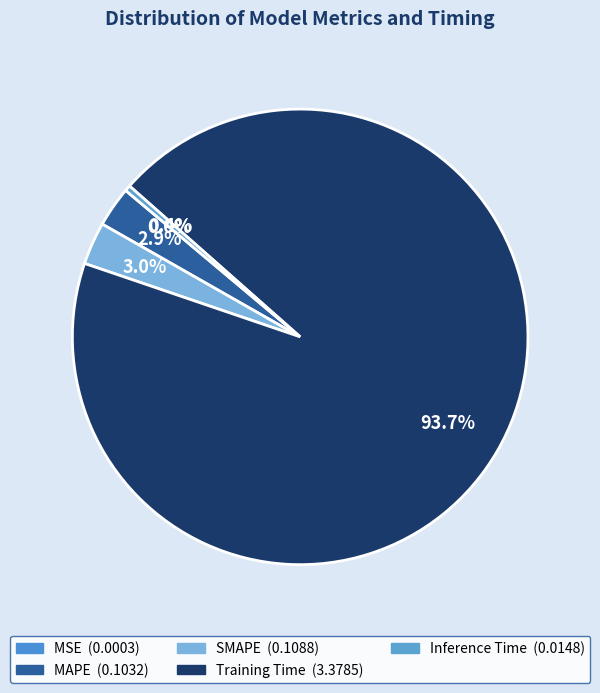

To the nearest percent, what is the average slice percentage?

20%